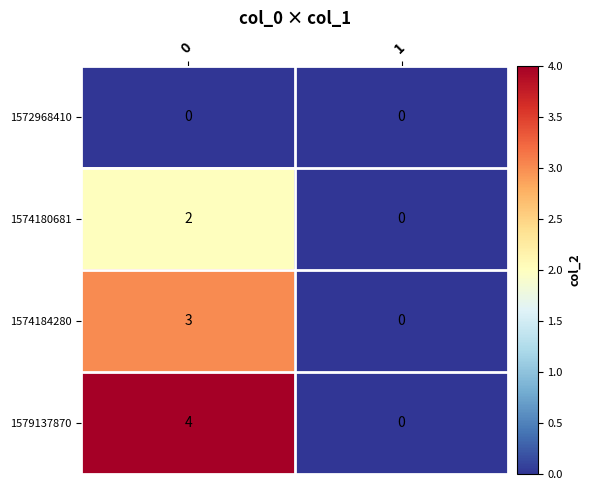

What is the difference between the 1579137870 values at 0 and 1?

4